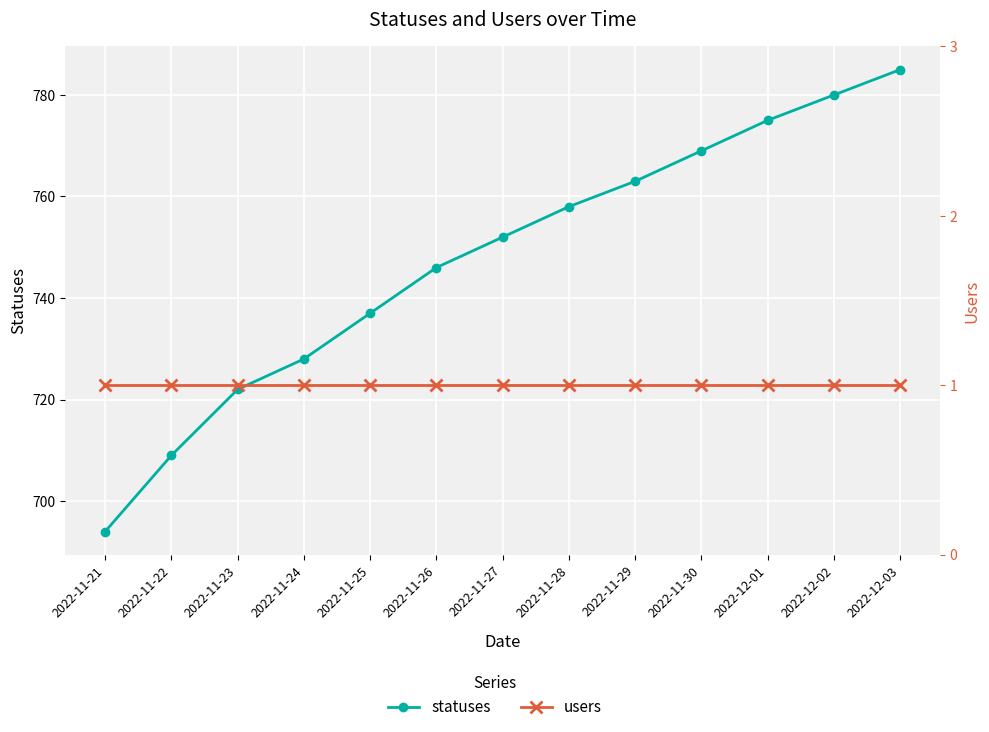

How many lines are shown in the chart?

2